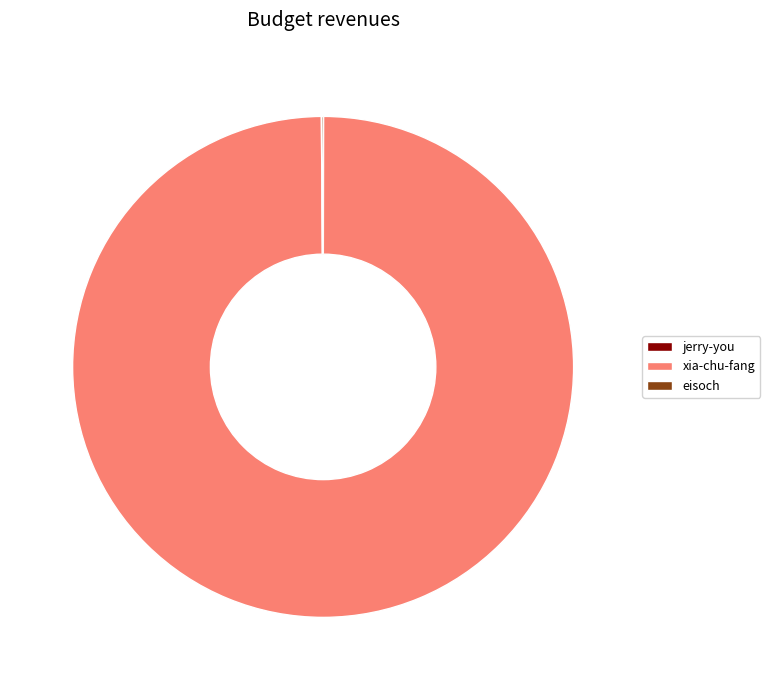

Is it true that xia-chu-fang is 100% of the pie?

True